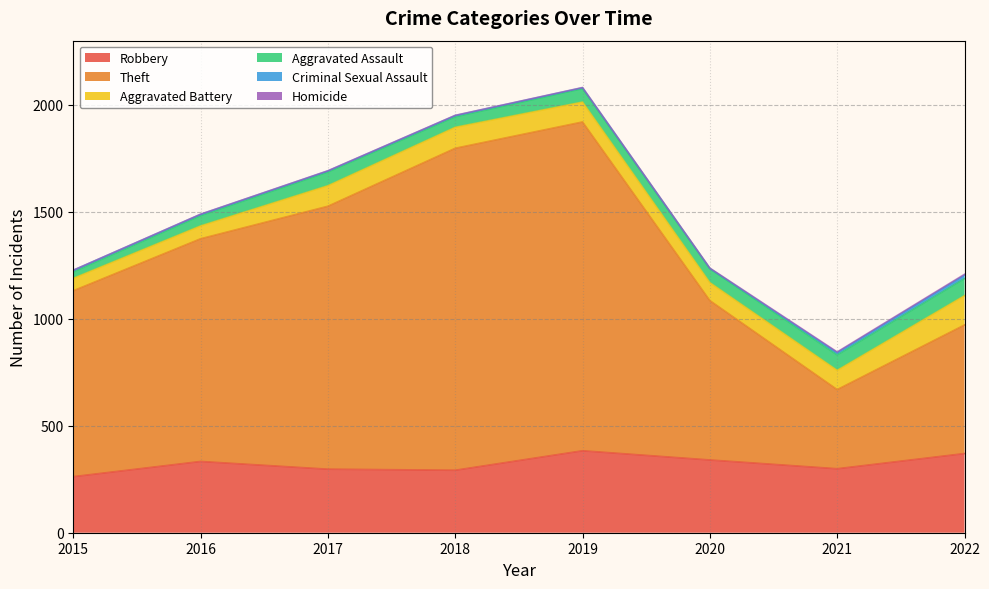

List the labels in order of Aggravated Assault value, smallest first.

2015, 2016, 2018, 2019, 2017, 2020, 2021, 2022